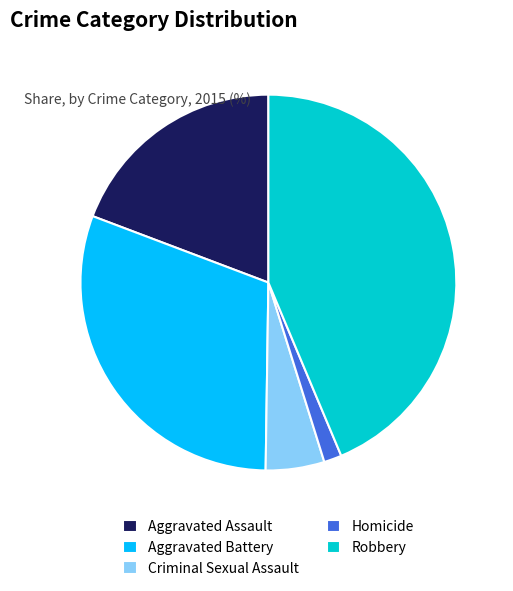

Do Homicide and Aggravated Assault together represent more than half of the pie?

No